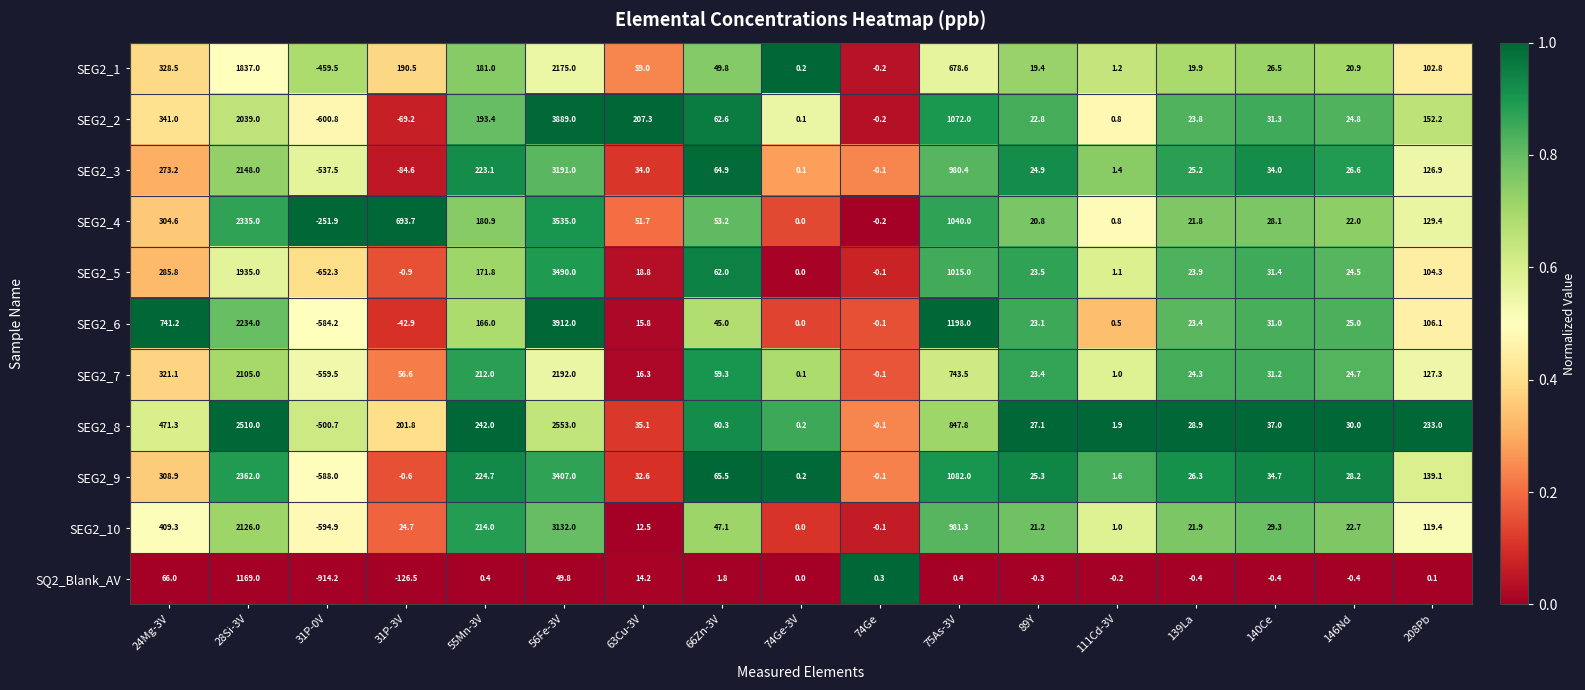

What is the sum of the SEG2_8 values at 31P-0V and 75As-3V?

347.1